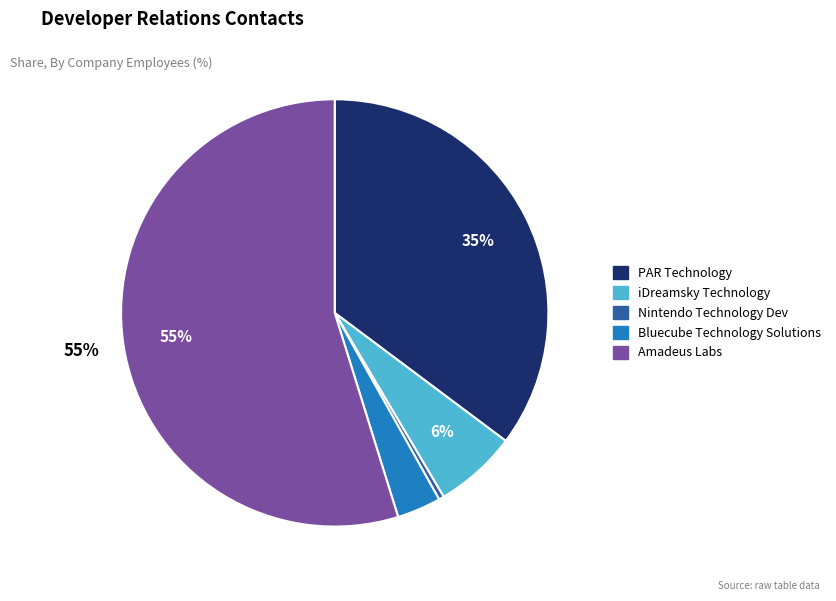

Which category has the smallest portion of the pie?

Nintendo Technology Dev